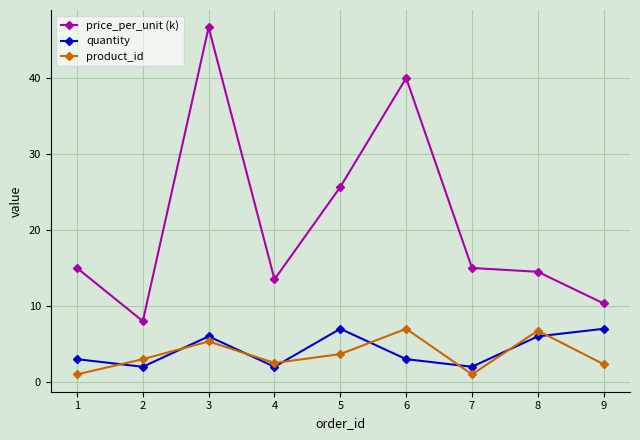

The price_per_unit (k) series shows 8.4 at 8. True or false?

False